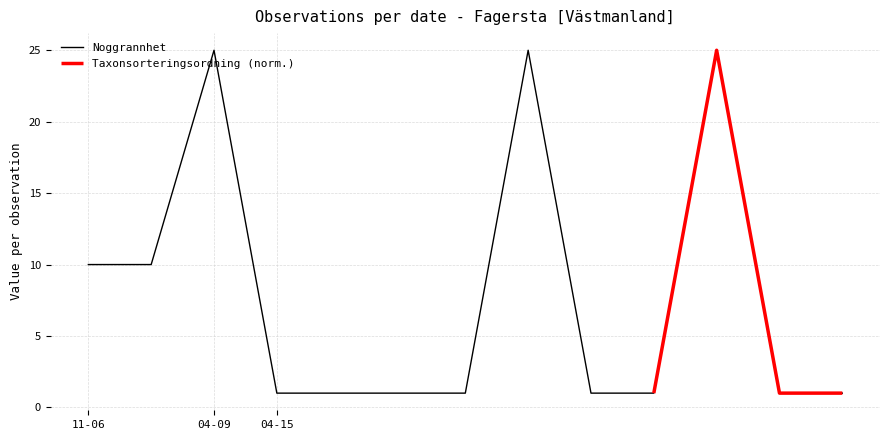

What is the change in value from 2025-04-09 to 2025-04-15?

-24